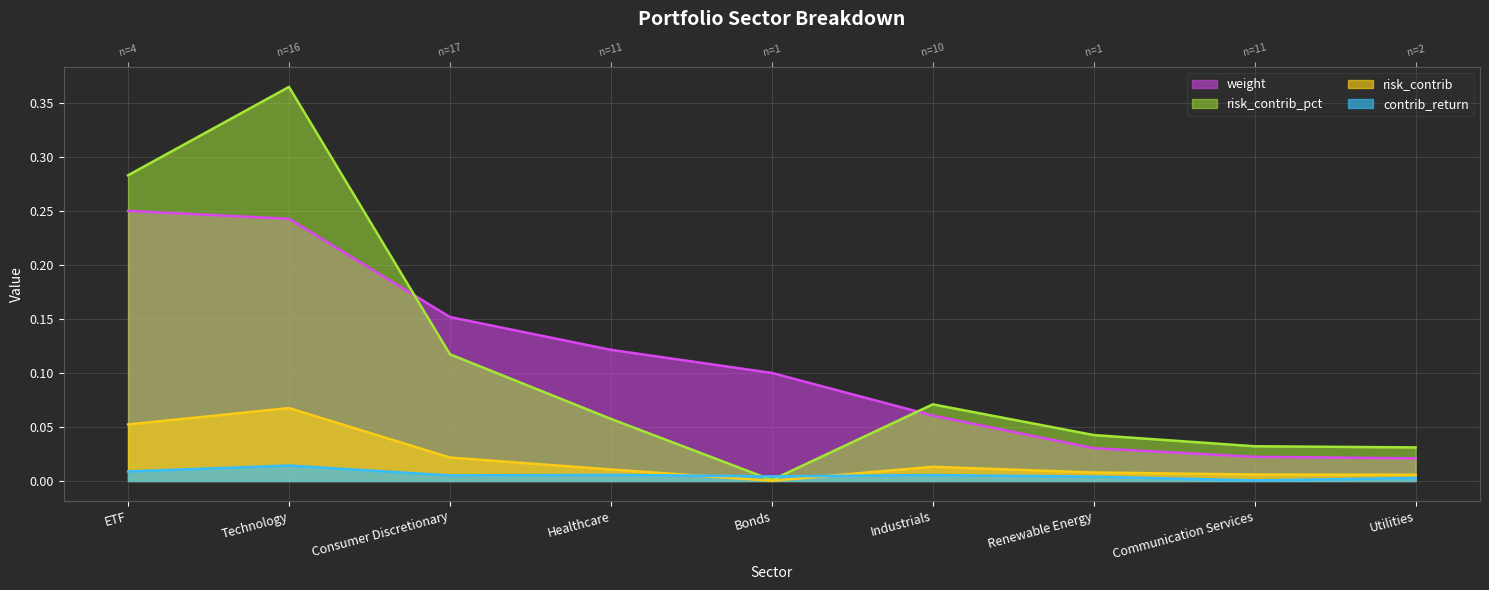

How many lines are shown in the chart?

4